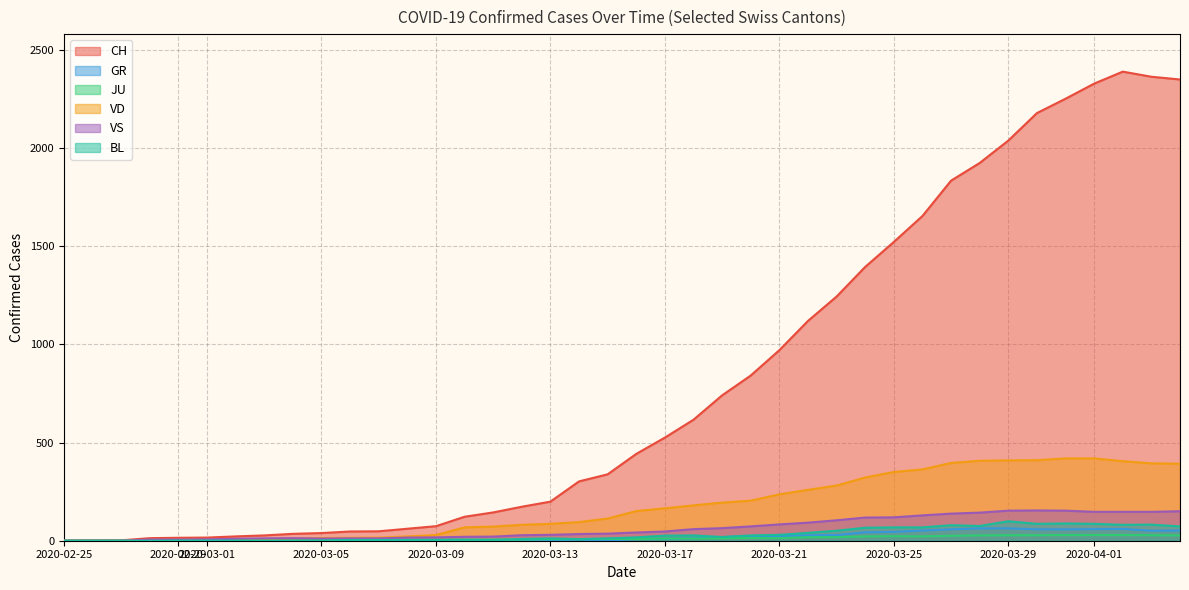

Which series has the widest spread of values?

CH